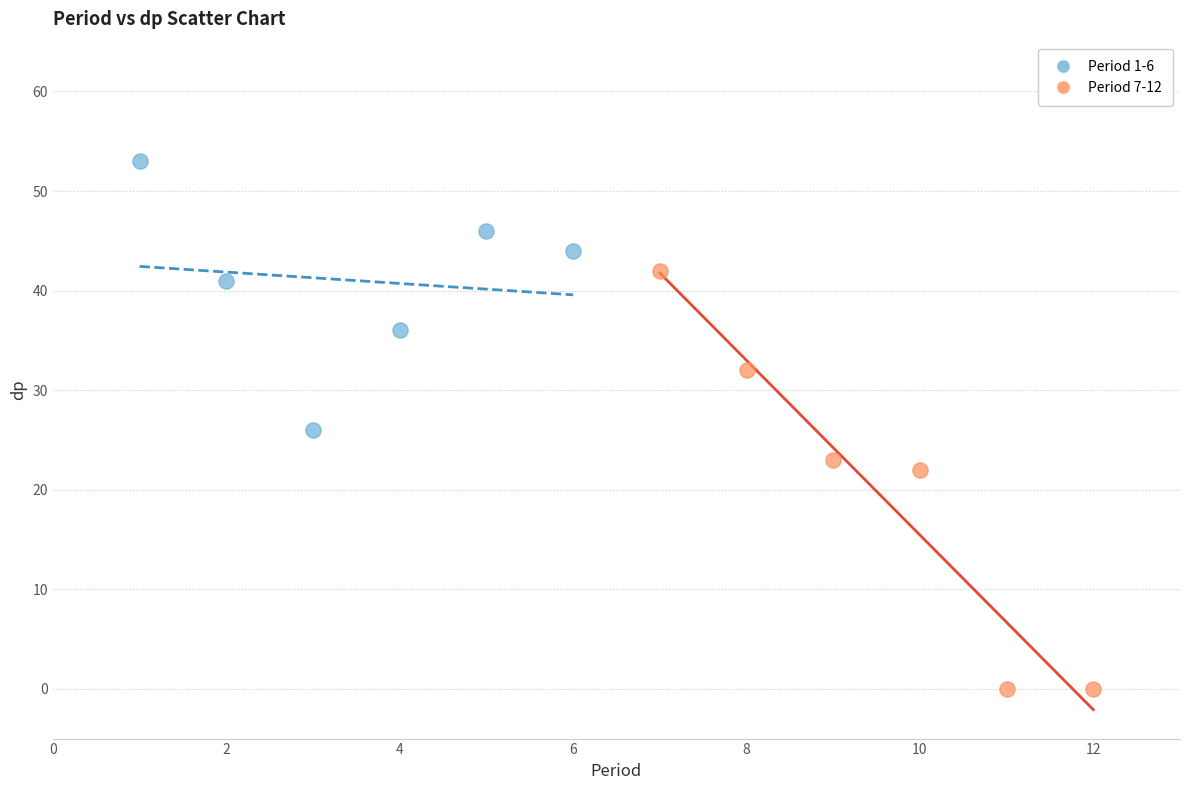

Which series contains the lowest Y value?

Period 7-12